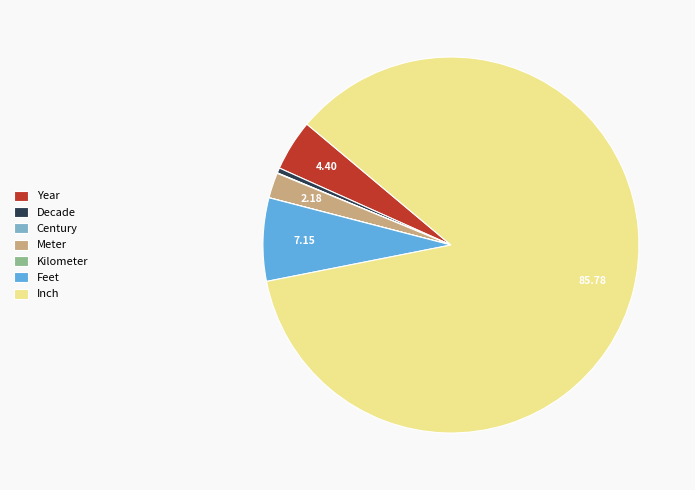

Which slice is the largest?

Inch